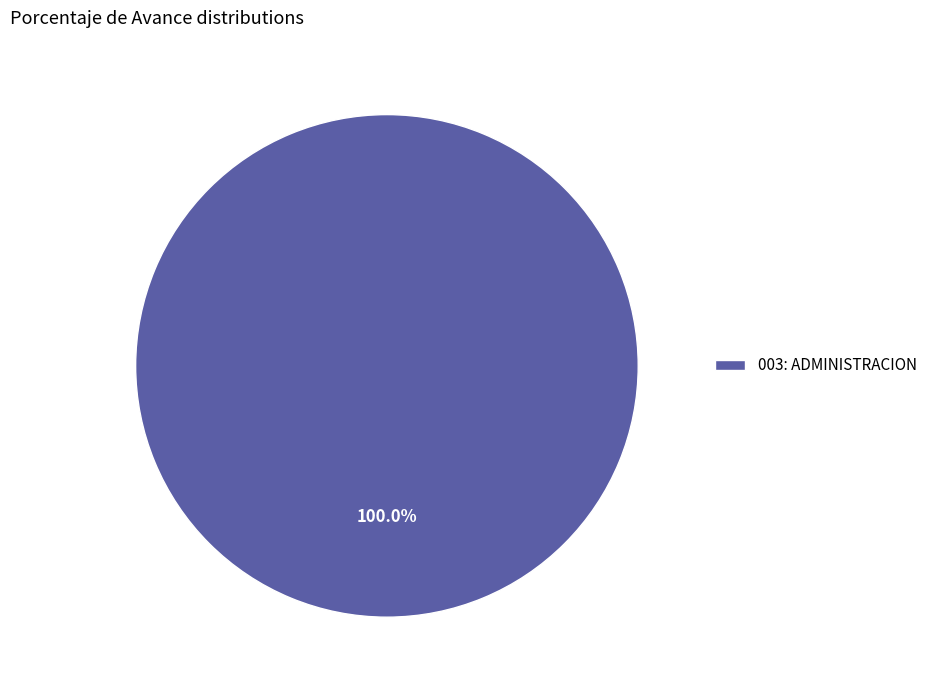

Is 003: ADMINISTRACION the majority of the pie?

Yes